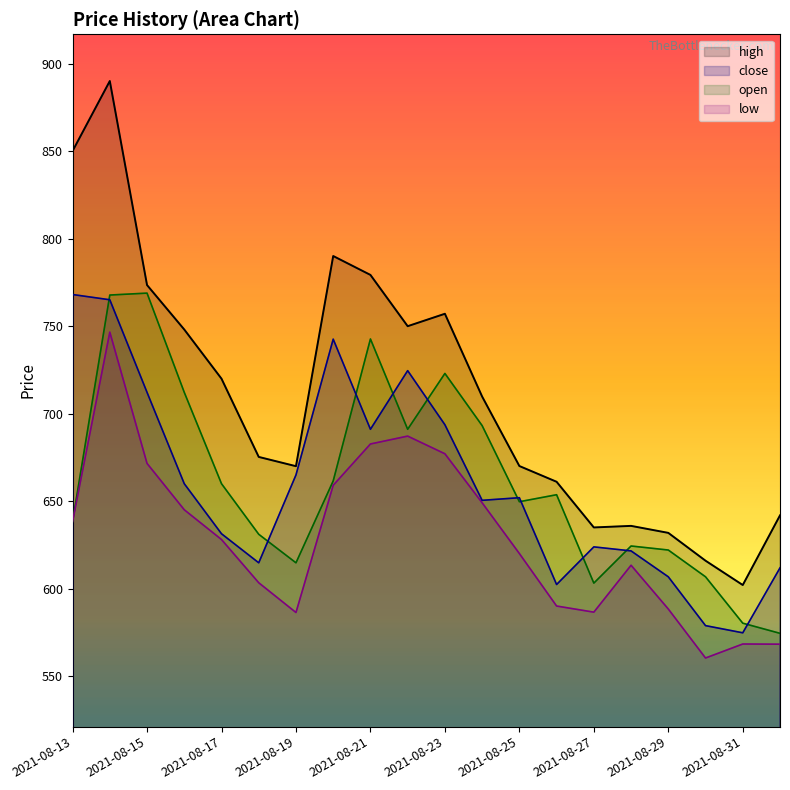

Rank the series at 2021-08-31 from lowest to highest value.

low, close, open, high